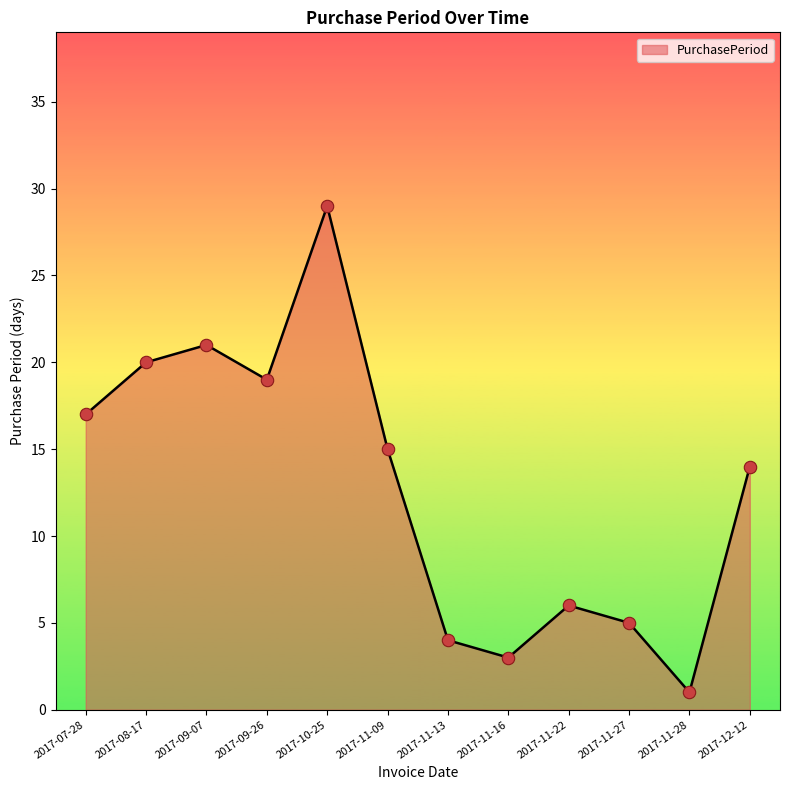

Approximately how many times larger is the value at 2017-11-27 compared to 2017-11-16?

1.7